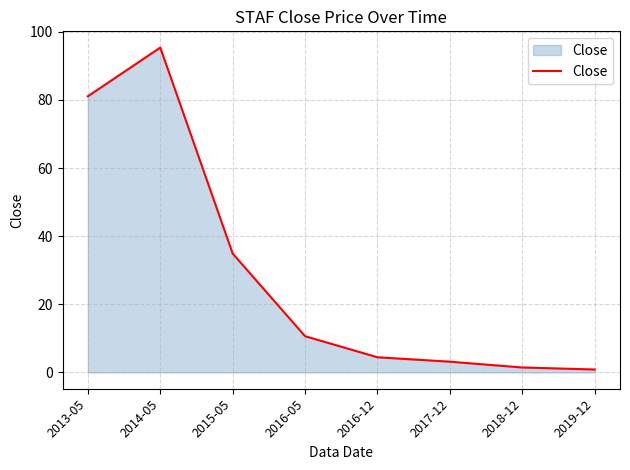

How many series are shown in this chart?

1